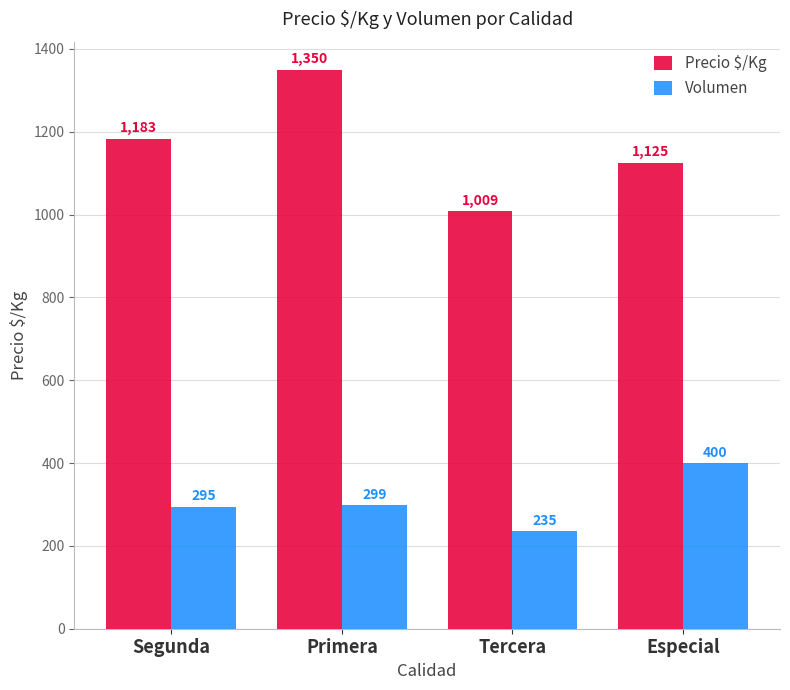

Rank the categories by Precio $/Kg value from lowest to highest.

Tercera, Especial, Segunda, Primera